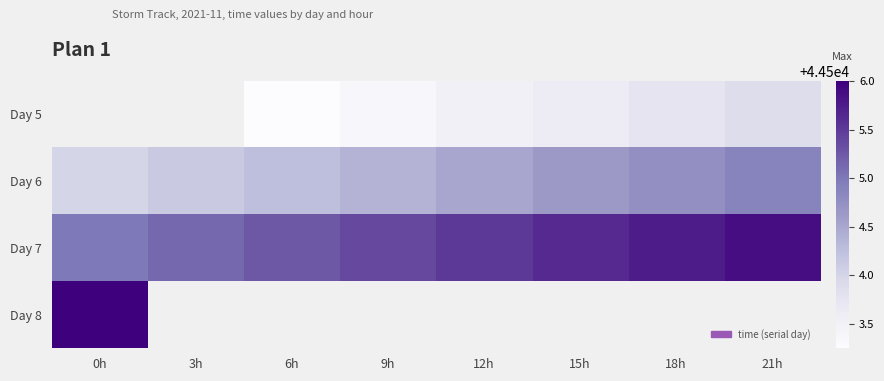

Which series changed the most between 0h and 21h?

Day 6